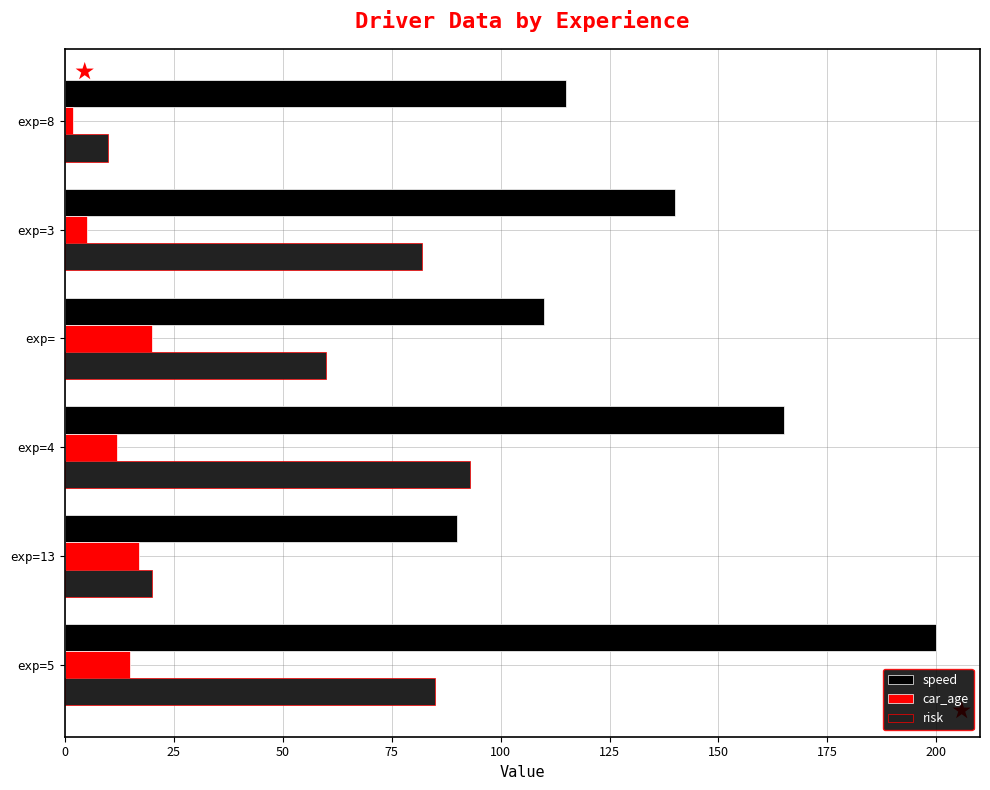

Rank the series by their maximum value, from lowest to highest.

car_age, risk, speed